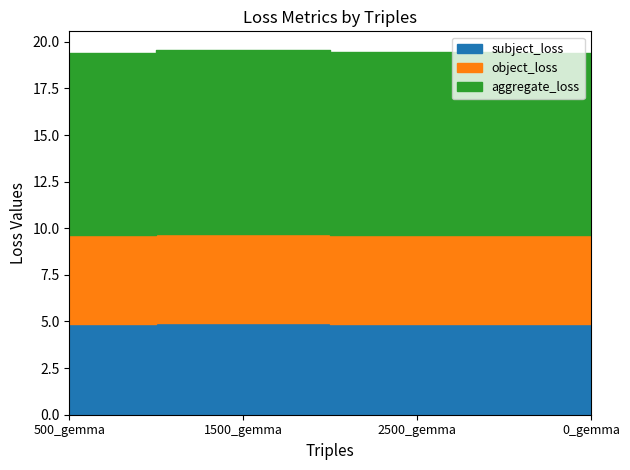

At which category does aggregate_loss reach its first local peak?

1500_gemma